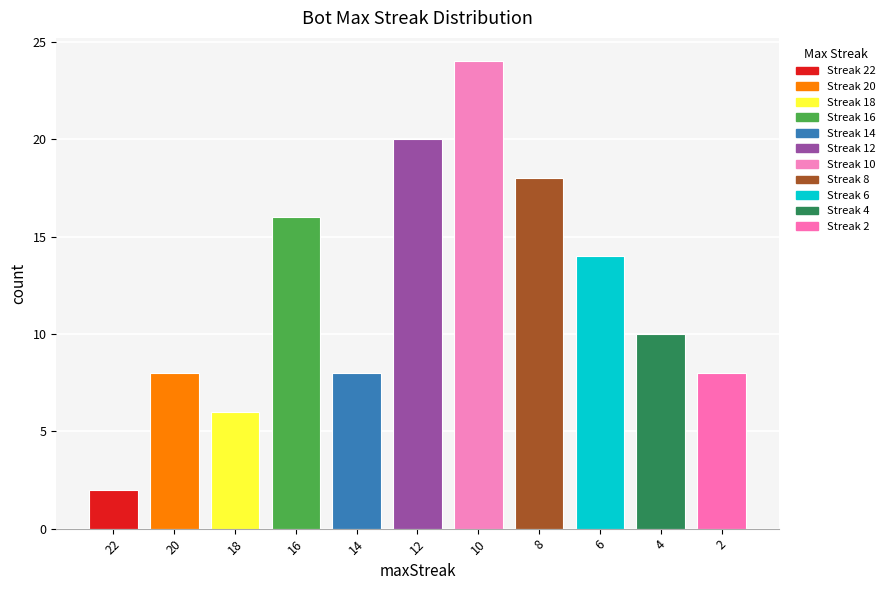

What is the value of the 5th bar from the left?

8